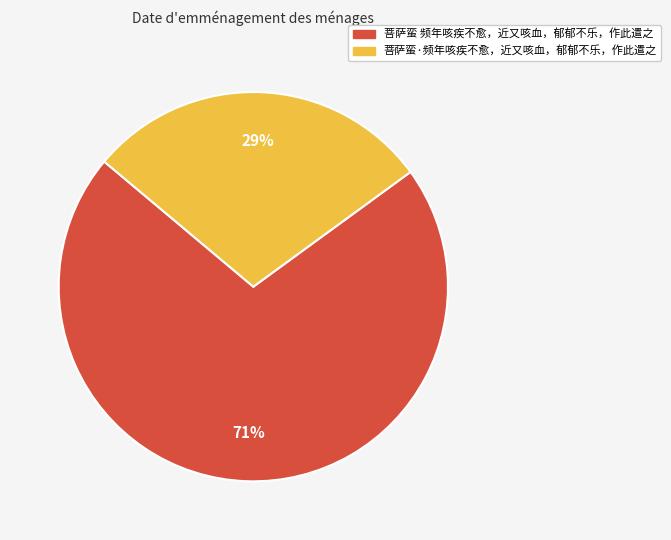

Do 菩萨蛮·频年咳疾不愈，近又咳血，郁郁不乐，作此遣之 and 菩萨蛮 频年咳疾不愈，近又咳血，郁郁不乐，作此遣之 together represent more than half of the pie?

Yes